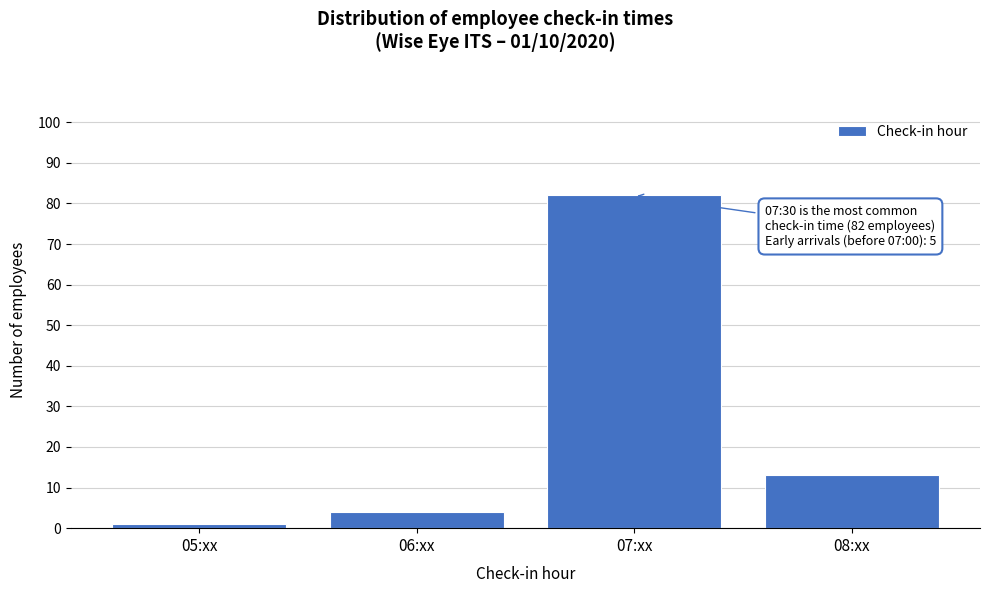

Reading left to right, what are all the values shown in this chart?

1	4	82	13